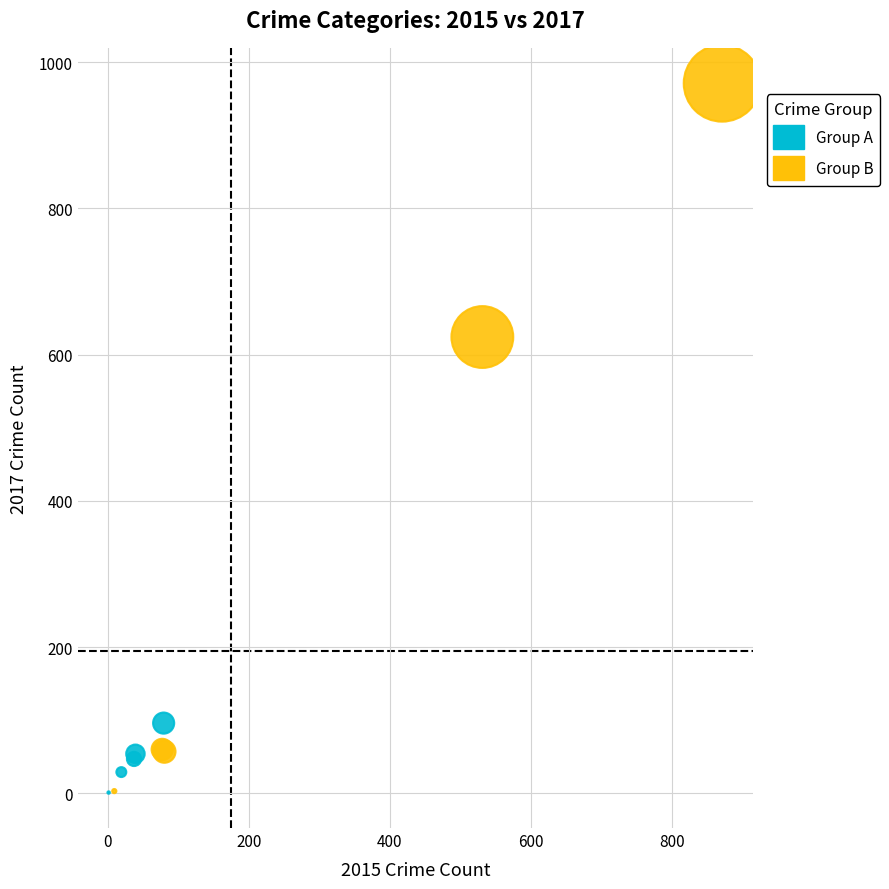

What are all the series names shown in the legend?

Group A, Group B